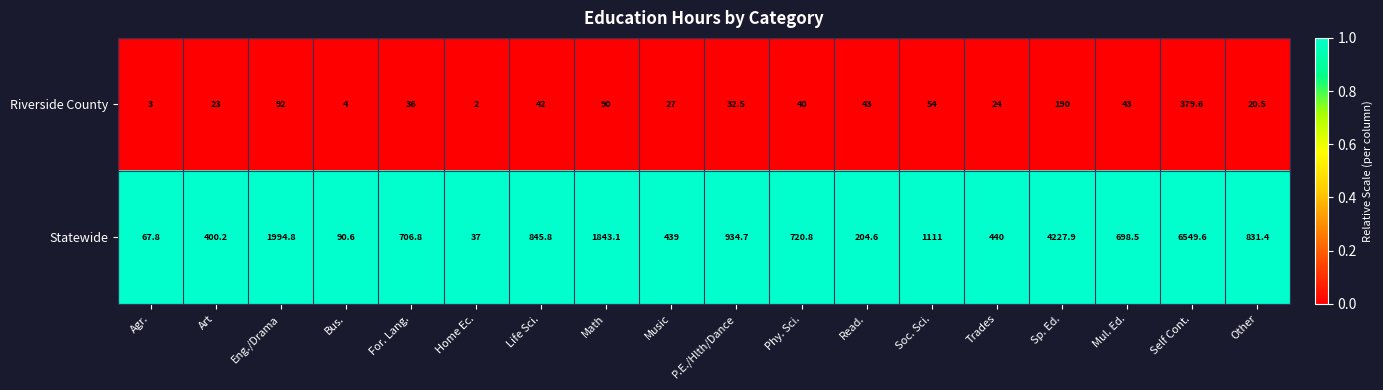

What is the spread (max minus min) of values at Phy. Sci.?

680.8